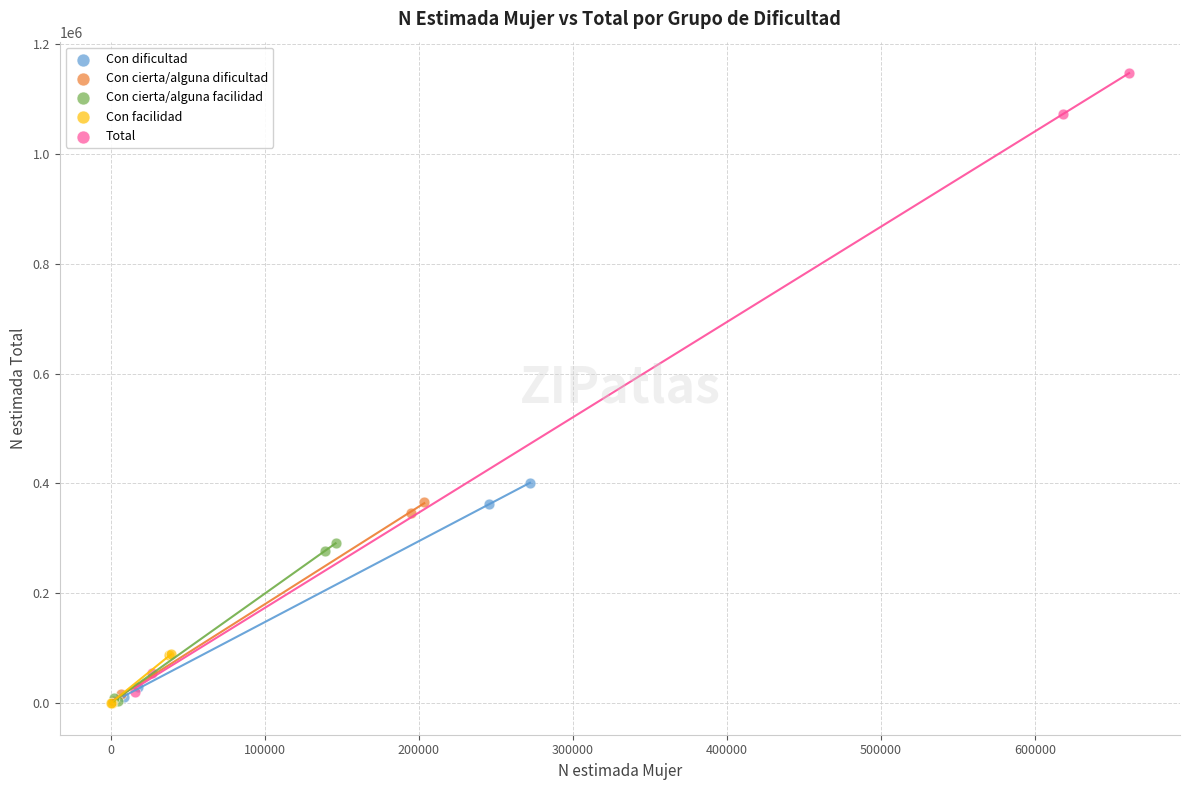

What are all the series names shown in the legend?

Con dificultad, Con cierta/alguna dificultad, Con cierta/alguna facilidad, Con facilidad, Total